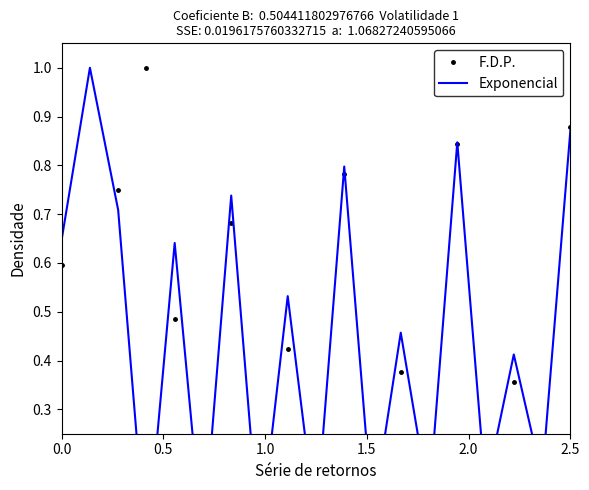

List the series in order of their overall mean, lowest first.

F.D.P., Exponencial